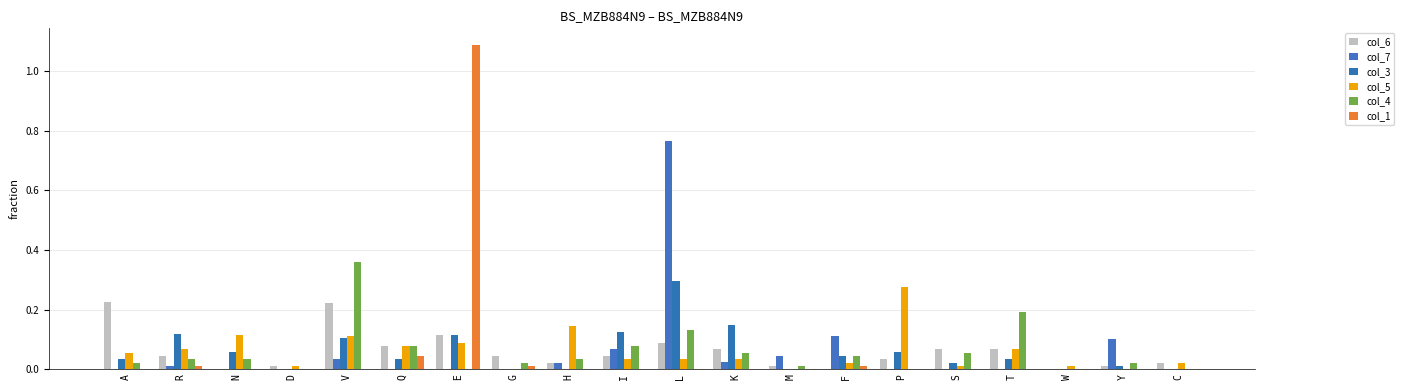

Does the chart contain stacked bars?

No